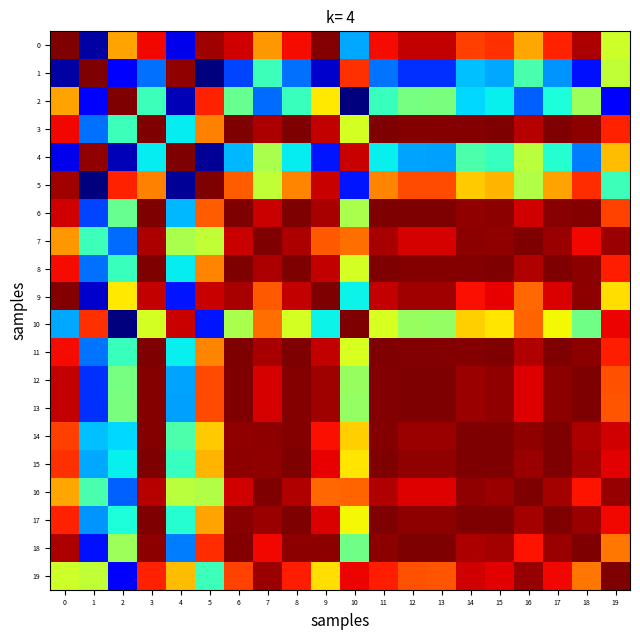

Reading left to right, what are all the values shown in this chart?

0: 0=1.0	1=-0.9	2=0.5	3=0.8	4=-0.8	5=0.9	6=0.9	7=0.5	8=0.8	9=1.0	10=-0.4	11=0.8	12=0.9	13=0.9	14=0.7	15=0.7	16=0.5	17=0.7	18=0.9	19=0.2
1: 0=-0.9	1=1.0	2=-0.8	3=-0.5	4=1.0	5=-1.0	6=-0.6	7=-0.2	8=-0.5	9=-0.9	10=0.7	11=-0.5	12=-0.6	13=-0.7	14=-0.4	15=-0.4	16=-0.1	17=-0.5	18=-0.7	19=0.2
2: 0=0.5	1=-0.8	2=1.0	3=-0.2	4=-0.9	5=0.7	6=-0.1	7=-0.5	8=-0.2	9=0.3	10=-1.0	11=-0.2	12=-0.0	13=-0.0	14=-0.3	15=-0.3	16=-0.6	17=-0.2	18=0.1	19=-0.8
3: 0=0.8	1=-0.5	2=-0.2	3=1.0	4=-0.3	5=0.5	6=1.0	7=0.9	8=1.0	9=0.9	10=0.2	11=1.0	12=1.0	13=1.0	14=1.0	15=1.0	16=0.9	17=1.0	18=1.0	19=0.7
4: 0=-0.8	1=1.0	2=-0.9	3=-0.3	4=1.0	5=-1.0	6=-0.4	7=0.1	8=-0.3	9=-0.7	10=0.9	11=-0.3	12=-0.4	13=-0.4	14=-0.1	15=-0.2	16=0.1	17=-0.2	18=-0.5	19=0.4
5: 0=0.9	1=-1.0	2=0.7	3=0.5	4=-1.0	5=1.0	6=0.6	7=0.2	8=0.5	9=0.9	10=-0.7	11=0.5	12=0.7	13=0.7	14=0.4	15=0.4	16=0.1	17=0.5	18=0.7	19=-0.2
6: 0=0.9	1=-0.6	2=-0.1	3=1.0	4=-0.4	5=0.6	6=1.0	7=0.9	8=1.0	9=0.9	10=0.1	11=1.0	12=1.0	13=1.0	14=1.0	15=1.0	16=0.9	17=1.0	18=1.0	19=0.7
7: 0=0.5	1=-0.2	2=-0.5	3=0.9	4=0.1	5=0.2	6=0.9	7=1.0	8=0.9	9=0.6	10=0.6	11=0.9	12=0.9	13=0.8	14=1.0	15=1.0	16=1.0	17=0.9	18=0.8	19=0.9
8: 0=0.8	1=-0.5	2=-0.2	3=1.0	4=-0.3	5=0.5	6=1.0	7=0.9	8=1.0	9=0.9	10=0.2	11=1.0	12=1.0	13=1.0	14=1.0	15=1.0	16=0.9	17=1.0	18=1.0	19=0.8
9: 0=1.0	1=-0.9	2=0.3	3=0.9	4=-0.7	5=0.9	6=0.9	7=0.6	8=0.9	9=1.0	10=-0.3	11=0.9	12=0.9	13=0.9	14=0.8	15=0.8	16=0.6	17=0.8	18=1.0	19=0.3
10: 0=-0.4	1=0.7	2=-1.0	3=0.2	4=0.9	5=-0.7	6=0.1	7=0.6	8=0.2	9=-0.3	10=1.0	11=0.2	12=0.1	13=0.1	14=0.4	15=0.3	16=0.6	17=0.3	18=-0.0	19=0.8
11: 0=0.8	1=-0.5	2=-0.2	3=1.0	4=-0.3	5=0.5	6=1.0	7=0.9	8=1.0	9=0.9	10=0.2	11=1.0	12=1.0	13=1.0	14=1.0	15=1.0	16=0.9	17=1.0	18=1.0	19=0.8
12: 0=0.9	1=-0.6	2=-0.0	3=1.0	4=-0.4	5=0.7	6=1.0	7=0.9	8=1.0	9=0.9	10=0.1	11=1.0	12=1.0	13=1.0	14=0.9	15=1.0	16=0.8	17=1.0	18=1.0	19=0.6
13: 0=0.9	1=-0.7	2=-0.0	3=1.0	4=-0.4	5=0.7	6=1.0	7=0.8	8=1.0	9=0.9	10=0.1	11=1.0	12=1.0	13=1.0	14=0.9	15=1.0	16=0.8	17=1.0	18=1.0	19=0.6
14: 0=0.7	1=-0.4	2=-0.3	3=1.0	4=-0.1	5=0.4	6=1.0	7=1.0	8=1.0	9=0.8	10=0.4	11=1.0	12=0.9	13=0.9	14=1.0	15=1.0	16=1.0	17=1.0	18=0.9	19=0.9
15: 0=0.7	1=-0.4	2=-0.3	3=1.0	4=-0.2	5=0.4	6=1.0	7=1.0	8=1.0	9=0.8	10=0.3	11=1.0	12=1.0	13=1.0	14=1.0	15=1.0	16=1.0	17=1.0	18=0.9	19=0.8
16: 0=0.5	1=-0.1	2=-0.6	3=0.9	4=0.1	5=0.1	6=0.9	7=1.0	8=0.9	9=0.6	10=0.6	11=0.9	12=0.8	13=0.8	14=1.0	15=1.0	16=1.0	17=0.9	18=0.8	19=1.0
17: 0=0.7	1=-0.5	2=-0.2	3=1.0	4=-0.2	5=0.5	6=1.0	7=0.9	8=1.0	9=0.8	10=0.3	11=1.0	12=1.0	13=1.0	14=1.0	15=1.0	16=0.9	17=1.0	18=0.9	19=0.8
18: 0=0.9	1=-0.7	2=0.1	3=1.0	4=-0.5	5=0.7	6=1.0	7=0.8	8=1.0	9=1.0	10=-0.0	11=1.0	12=1.0	13=1.0	14=0.9	15=0.9	16=0.8	17=0.9	18=1.0	19=0.6
19: 0=0.2	1=0.2	2=-0.8	3=0.7	4=0.4	5=-0.2	6=0.7	7=0.9	8=0.8	9=0.3	10=0.8	11=0.8	12=0.6	13=0.6	14=0.9	15=0.8	16=1.0	17=0.8	18=0.6	19=1.0